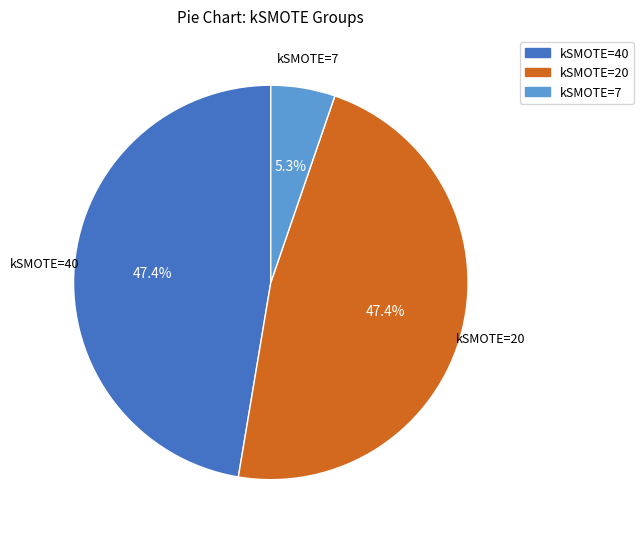

To the nearest percent, what is the average slice percentage?

33%